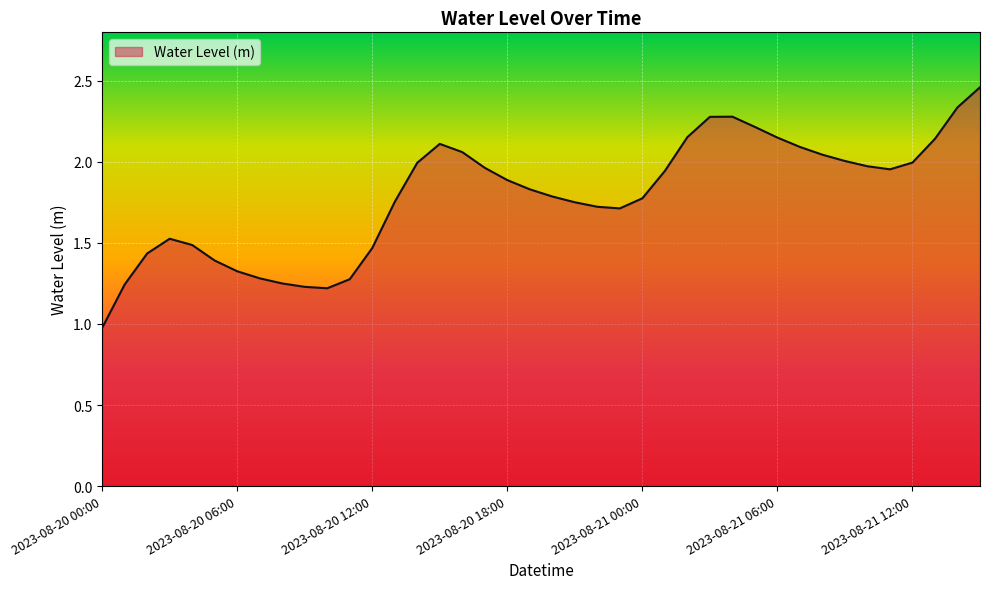

What is the minimum value shown in the chart?

1.0